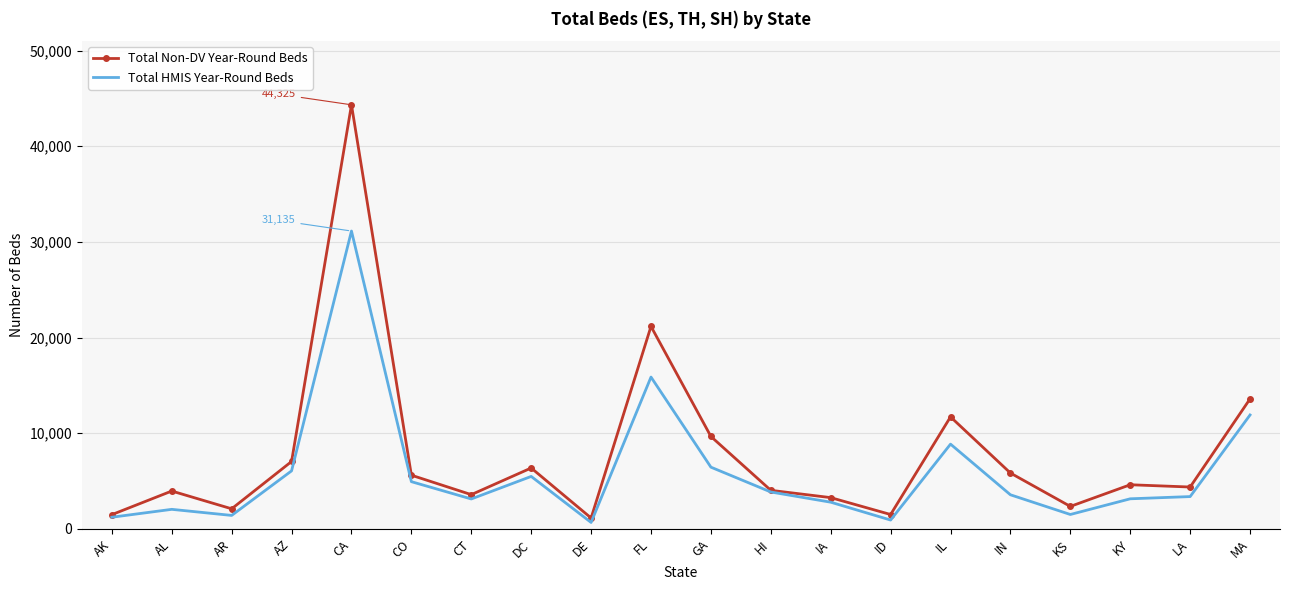

Is it true that Total Non-DV Year-Round Beds equals 2462 at AZ?

False